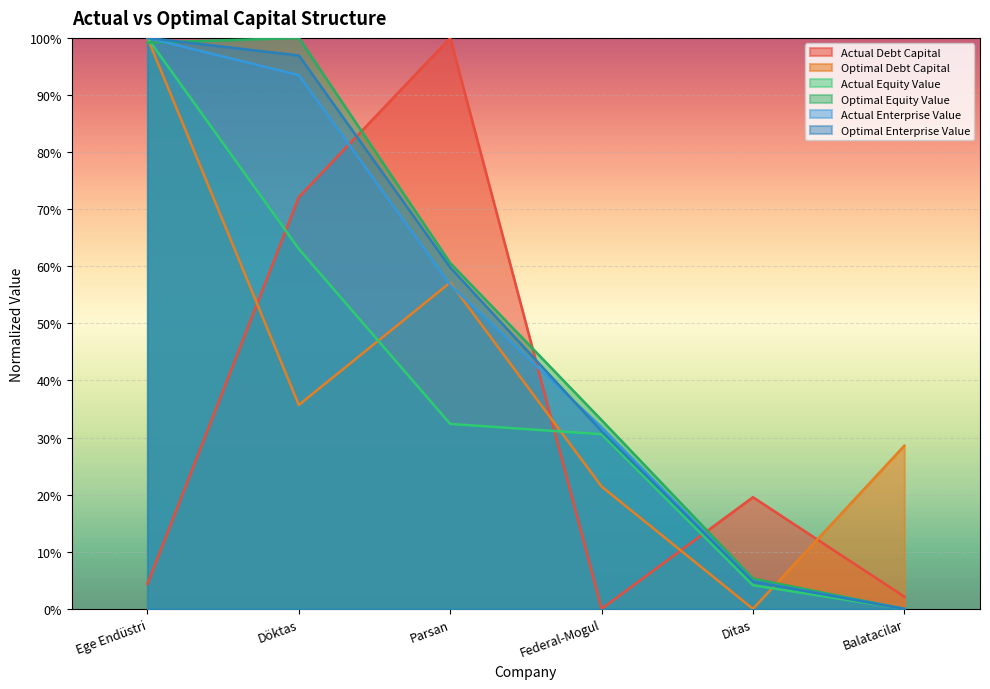

Reading right to left, list all the values displayed in this chart.

actual_debt_capital: Balatacilar=0.0	Ditas=0.2	Federal-Mogul=0.0	Parsan=1.0	Döktas=0.7	Ege Endüstri=0.0
optimal_debt_capital: Balatacilar=0.3	Ditas=0.0	Federal-Mogul=0.2	Parsan=0.6	Döktas=0.4	Ege Endüstri=1.0
actual_equity_value: Balatacilar=0.0	Ditas=0.0	Federal-Mogul=0.3	Parsan=0.3	Döktas=0.6	Ege Endüstri=1.0
optimal_equity_value: Balatacilar=0.0	Ditas=0.1	Federal-Mogul=0.3	Parsan=0.6	Döktas=1.0	Ege Endüstri=1.0
actual_enterprise_value: Balatacilar=0.0	Ditas=0.0	Federal-Mogul=0.3	Parsan=0.6	Döktas=0.9	Ege Endüstri=1.0
optimal_enterprise_value: Balatacilar=0.0	Ditas=0.0	Federal-Mogul=0.3	Parsan=0.6	Döktas=1.0	Ege Endüstri=1.0